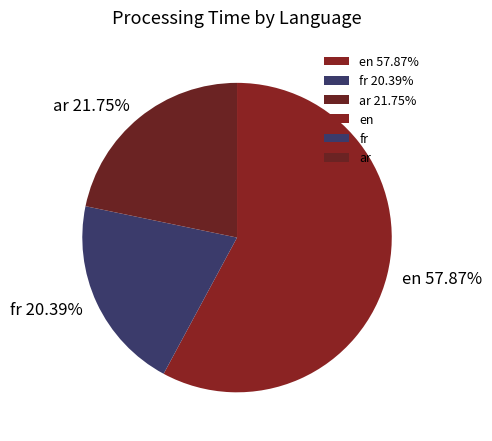

To the nearest percent, what is the difference between the largest and smallest slice percentages?

37%